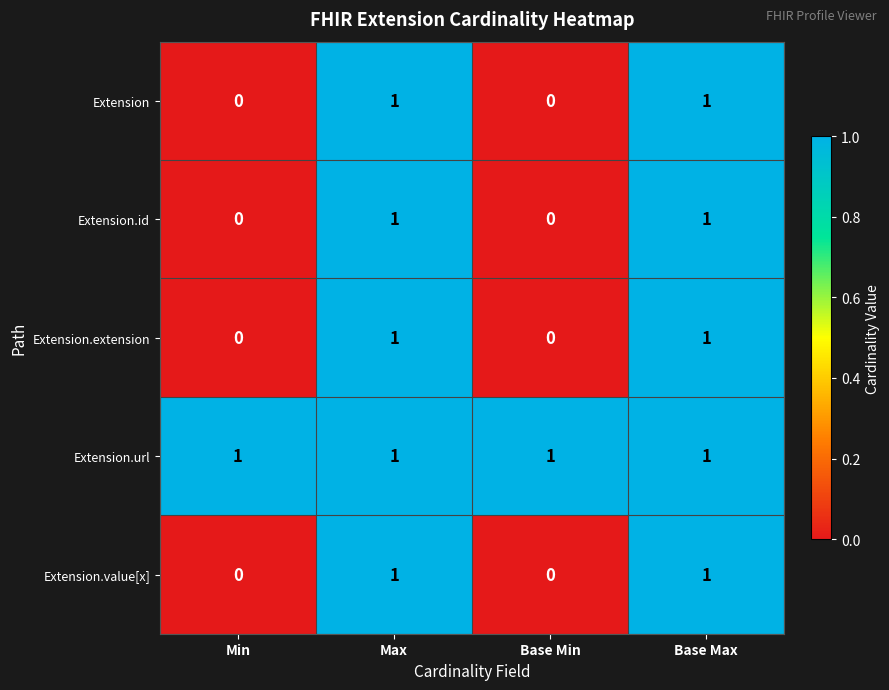

The value of Extension.value[x] at Base Max is 1. True or false?

True